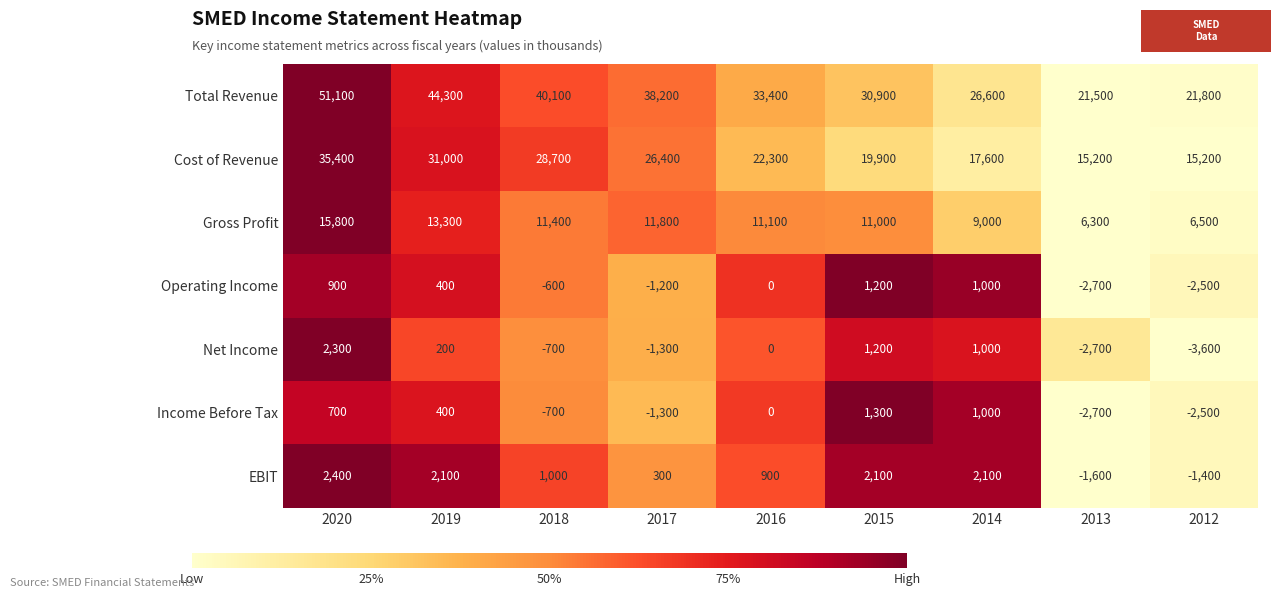

What is the average value of the Net Income series?

-400